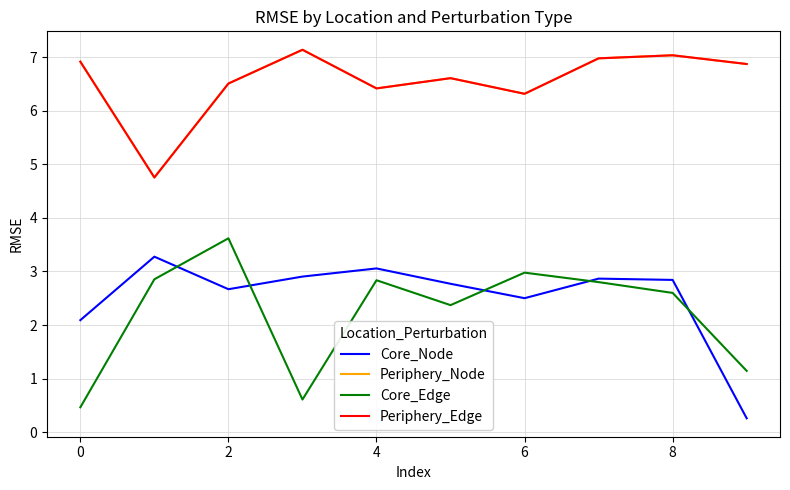

What is the highest value of the Core_Edge series?

3.6